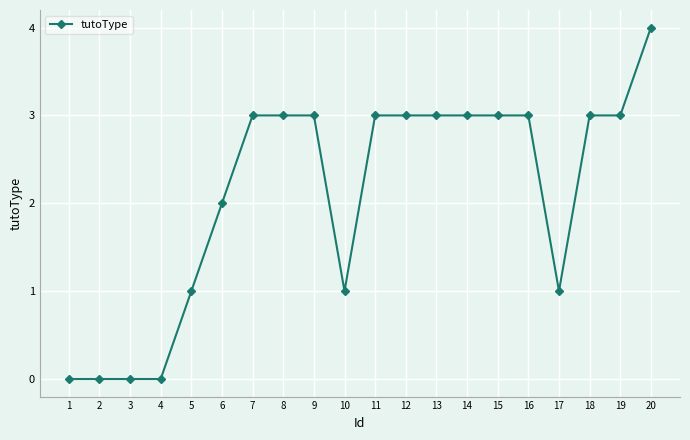

What is the difference between the second highest and second lowest values?

3